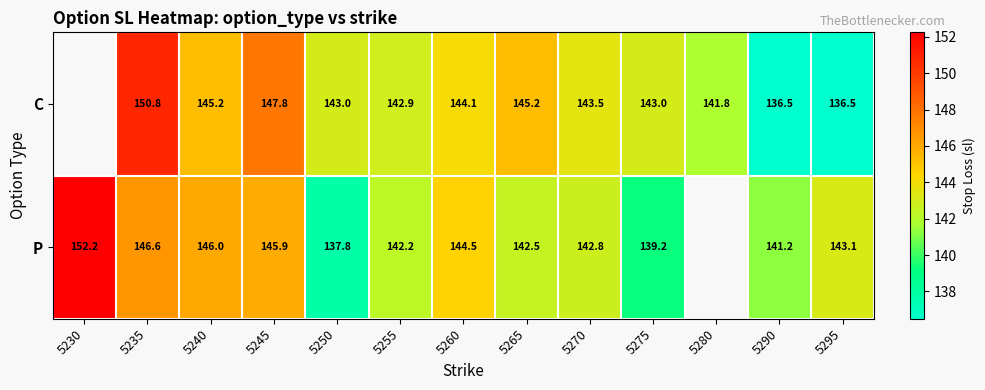

Which series changed the most between 5275 and 5290?

C